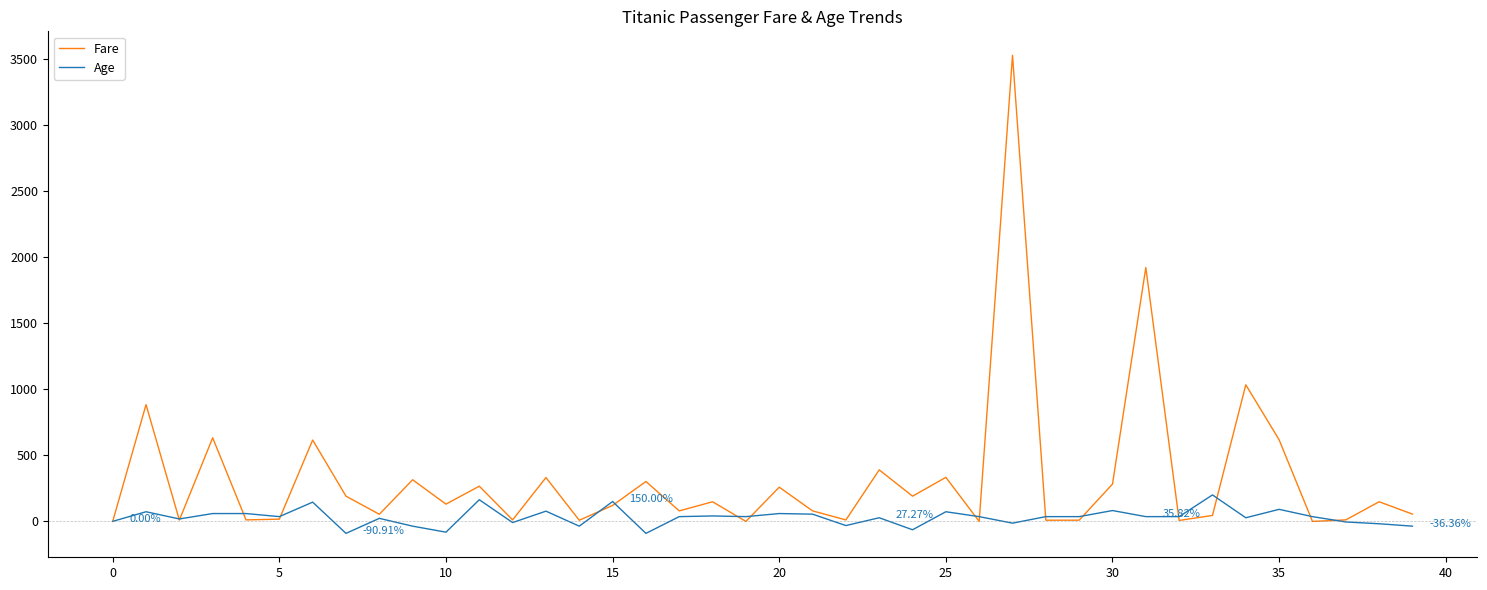

List the series in order of their peak value, highest first.

Fare, Age